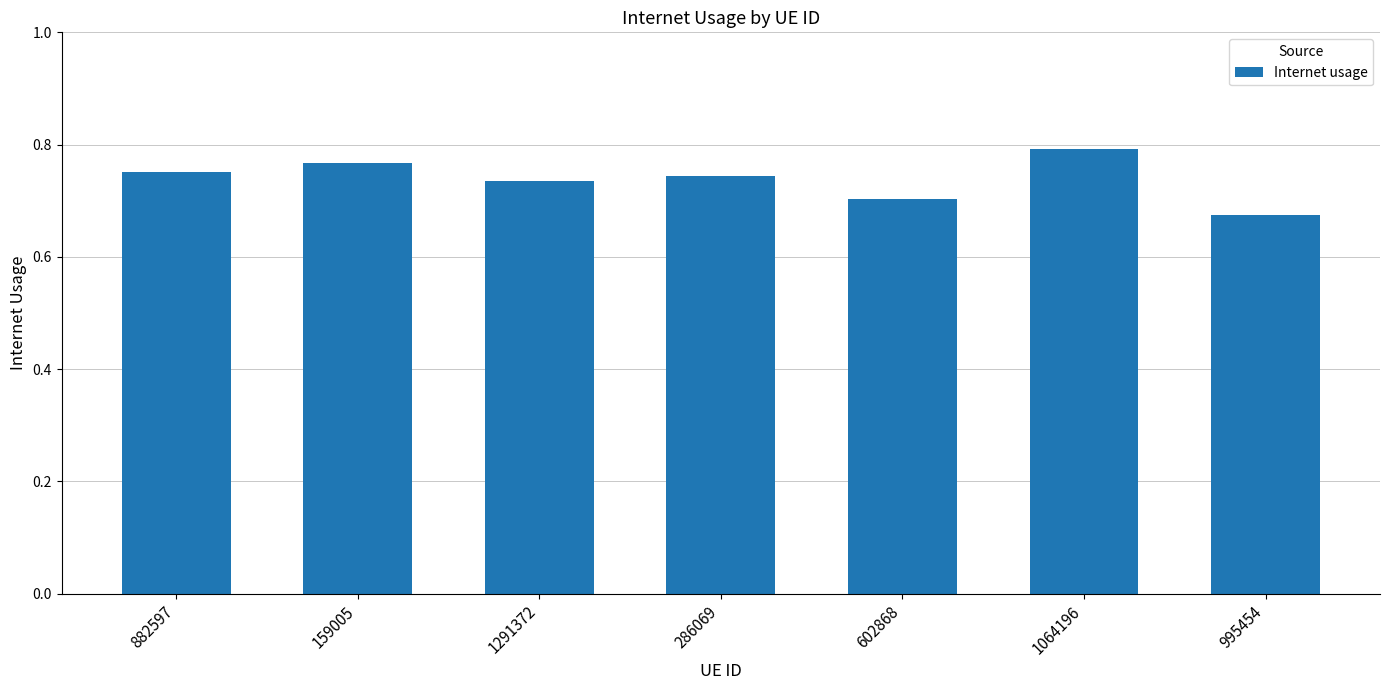

How many data points does each series have?

7